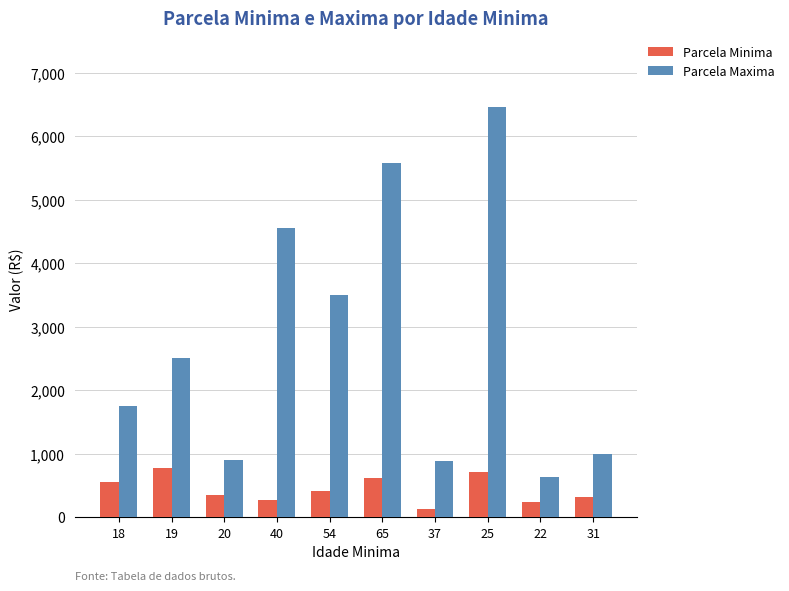

What is the sum of all Parcela Minima values?

4377